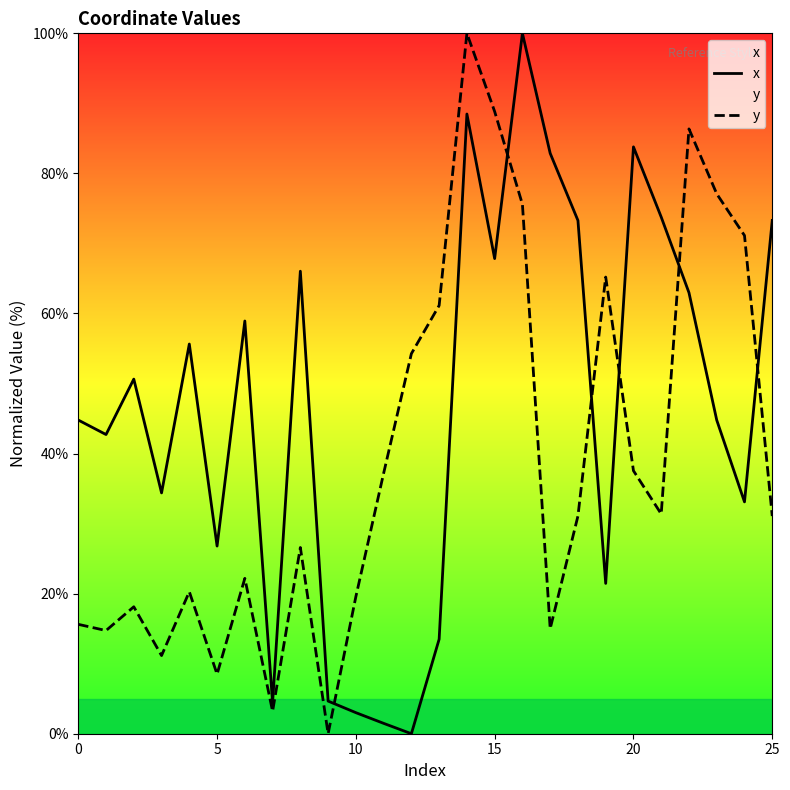

Is it true that x equals 19.6 at 13?

False